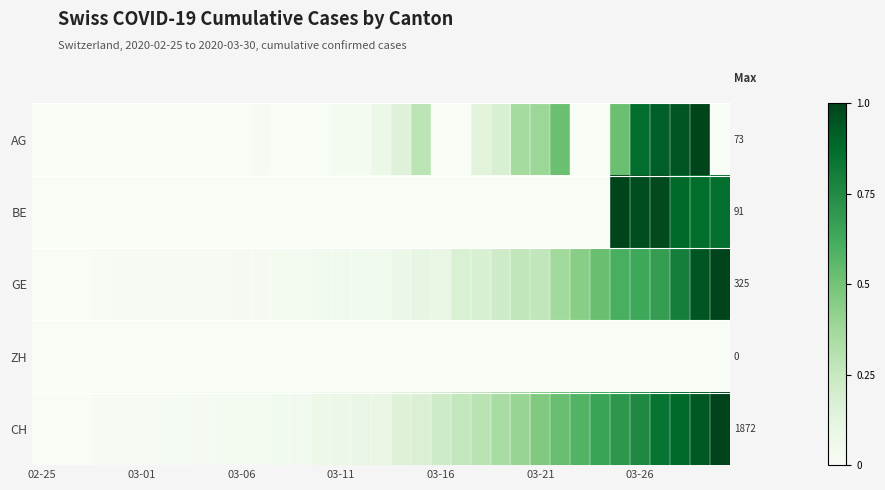

Which series has the largest total across all categories?

CH